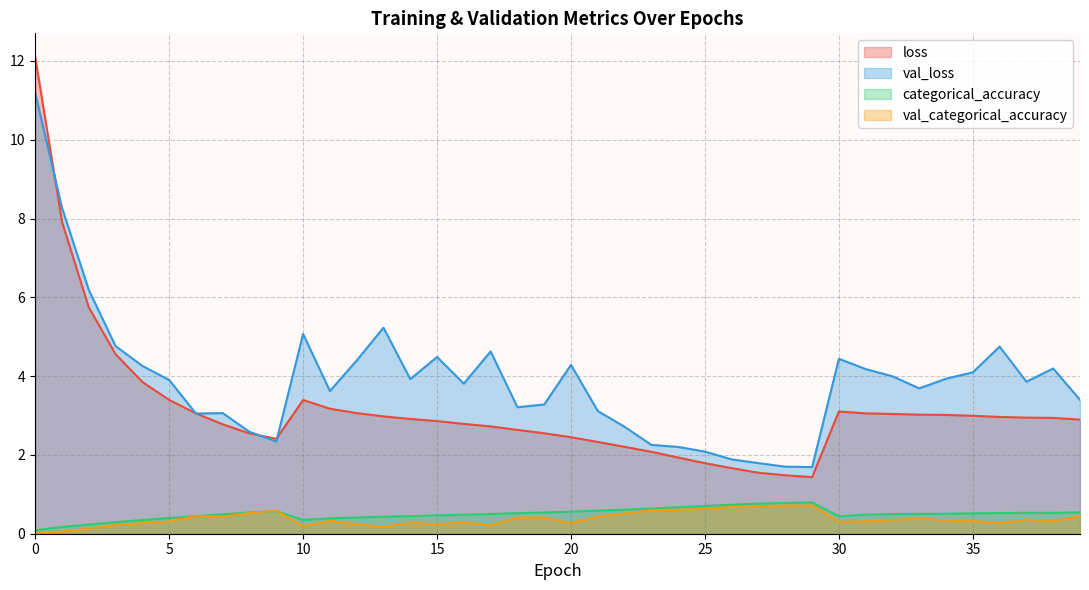

Rank the series by their maximum value, from lowest to highest.

val_categorical_accuracy, categorical_accuracy, val_loss, loss